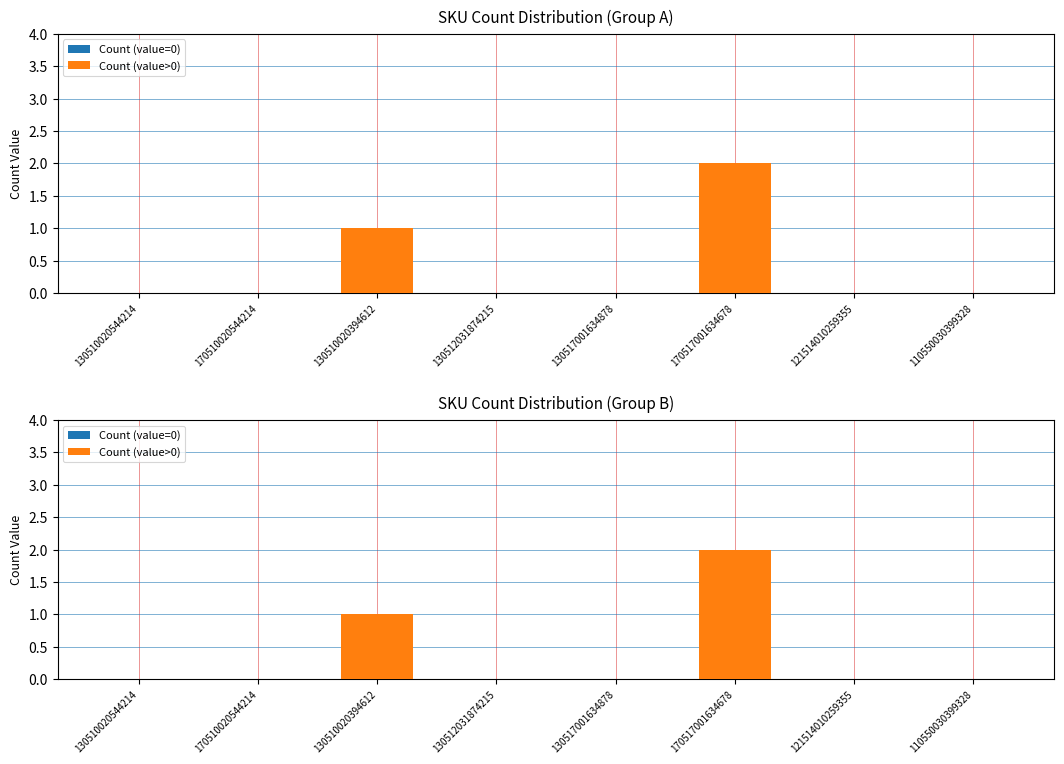

Which has a higher value, 170517001634678 or 170510020544214?

170517001634678